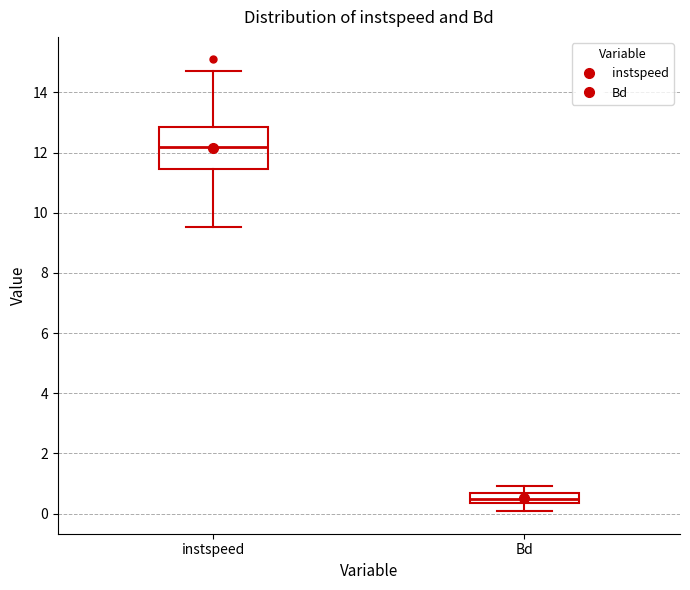

Which box has the highest median line?

instspeed